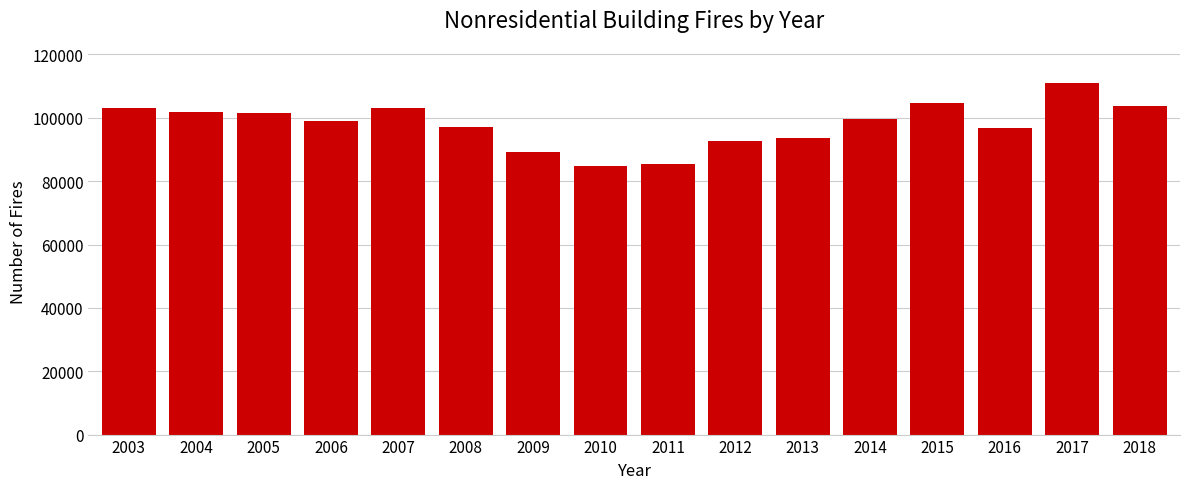

What is the difference between the maximum and minimum values?

26100